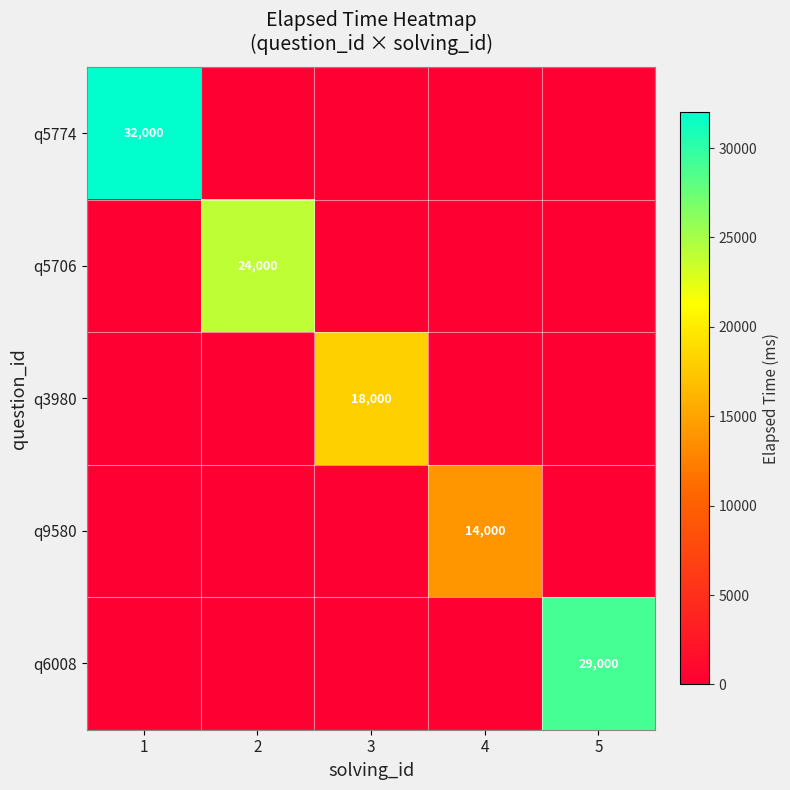

The value of q5774 at 1 is 18027. True or false?

False